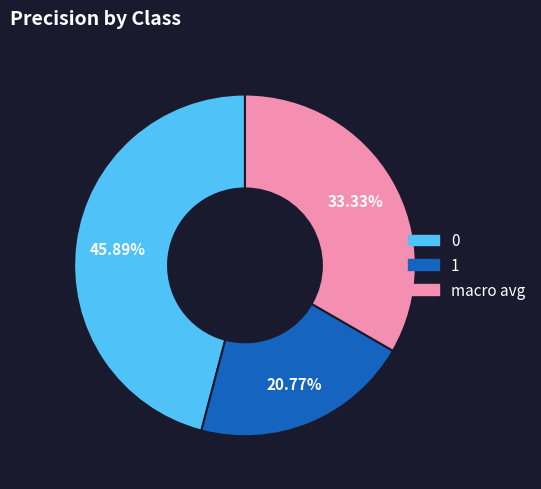

How many slices are in this pie chart?

3